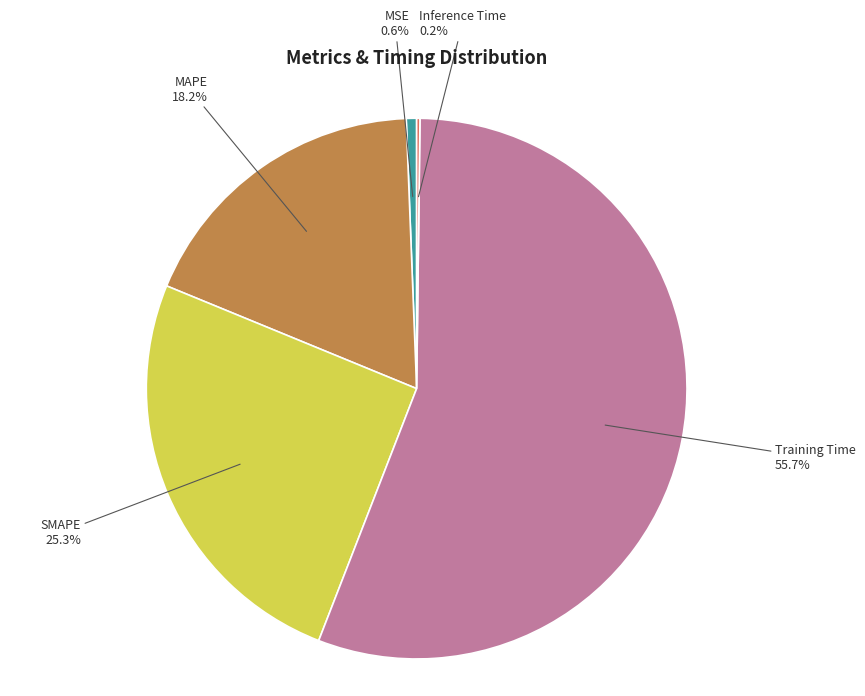

Which slice is the largest?

Training Time